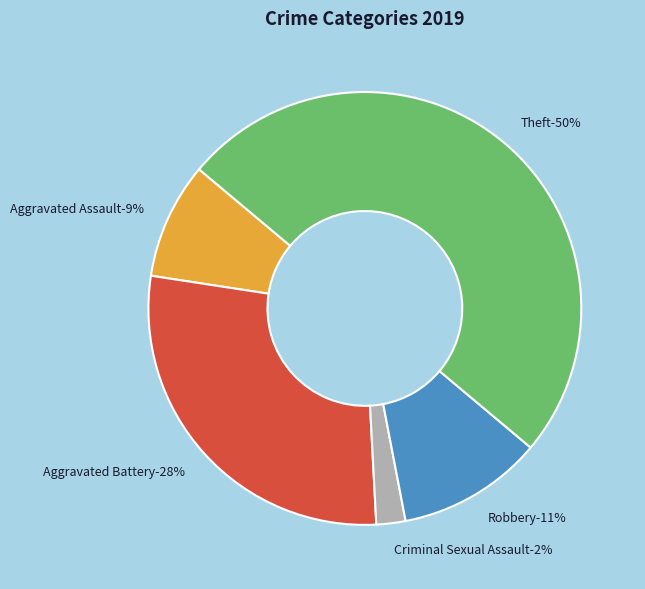

What percentage is the Theft slice, to the nearest percent?

50%